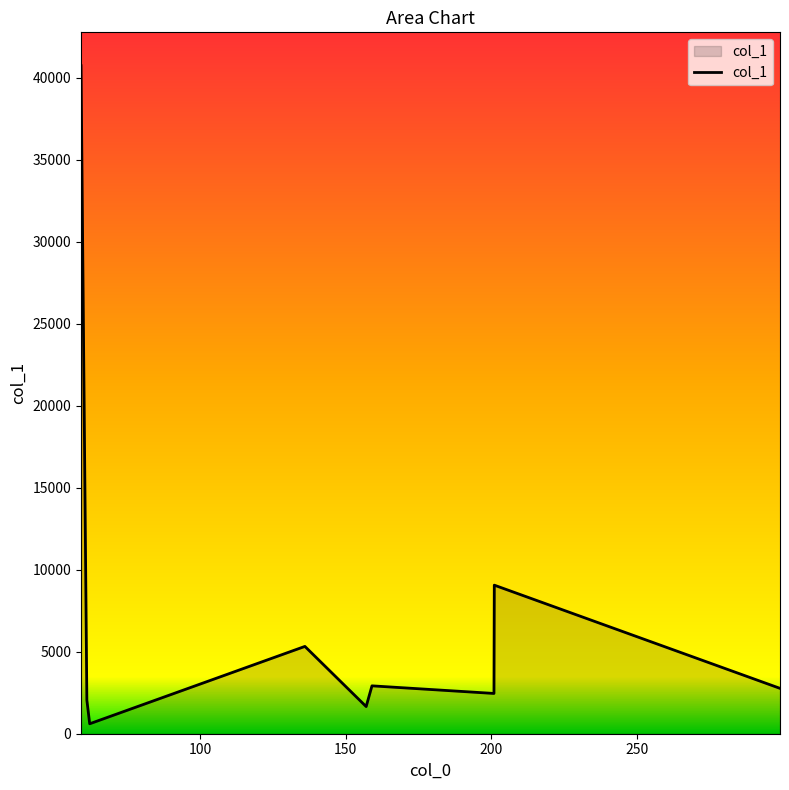

Count the number of data series in this chart.

1